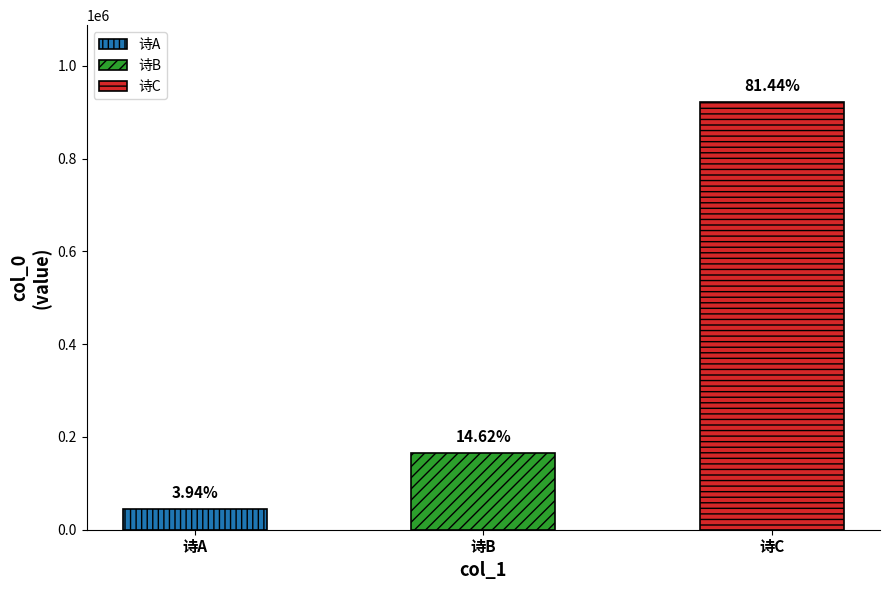

The value at 仆领贡举未出，钱穆父雪中作师见及，三月二十日，同游金明池，始见其诗，次韵为答 is 623865. True or false?

False